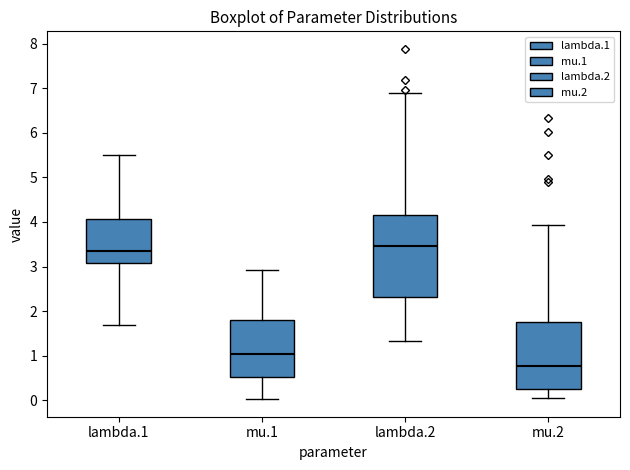

Which box is the tallest, from its lower edge to its upper edge?

lambda.2